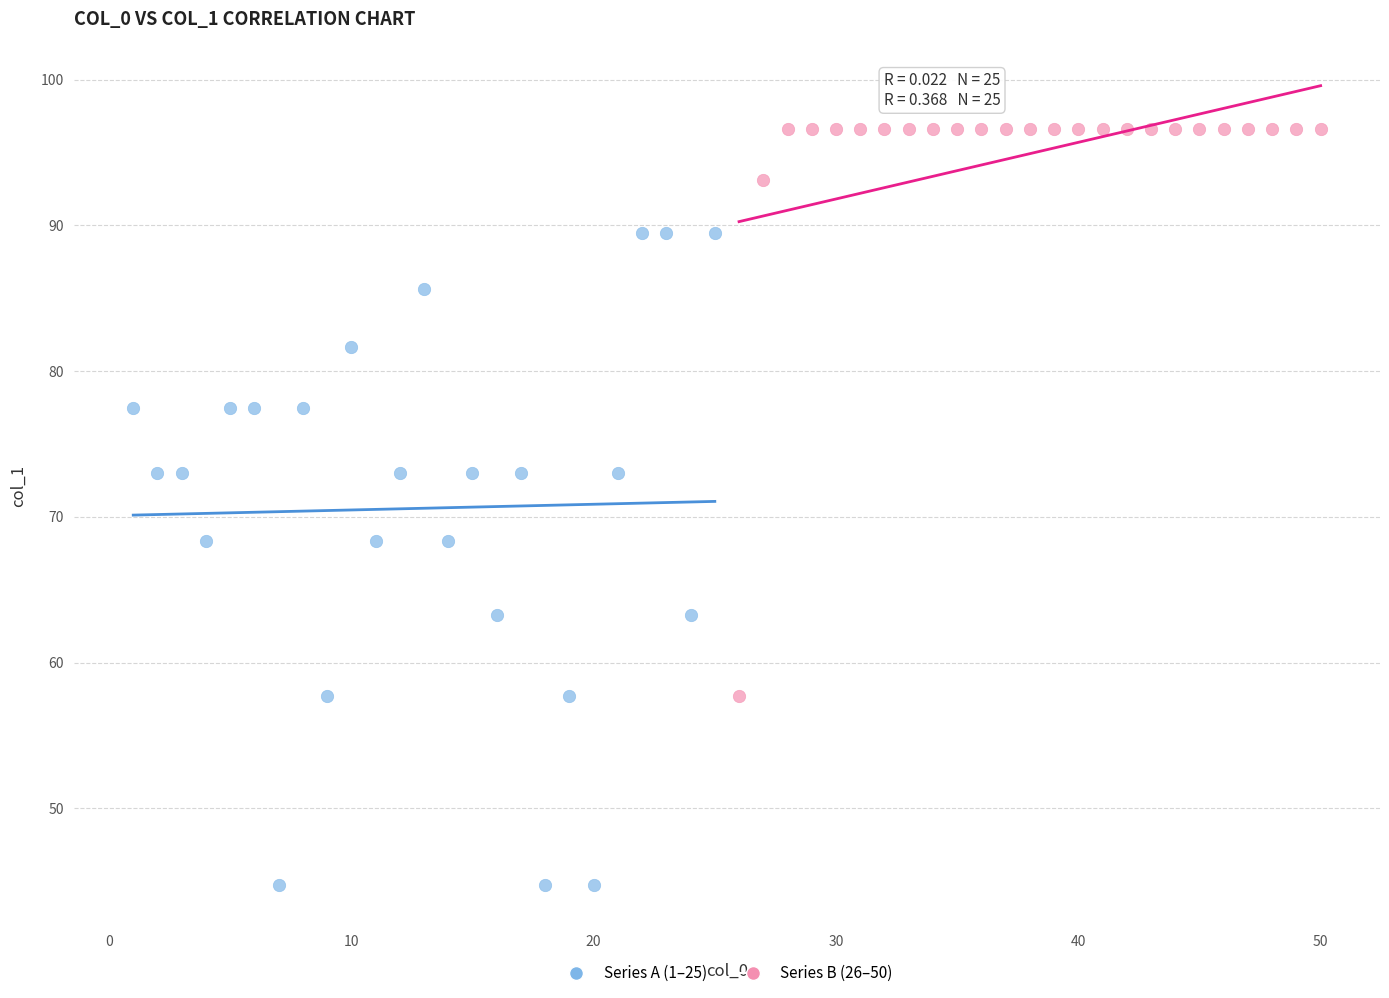

Which series contains the highest Y value?

Series B (26–50)